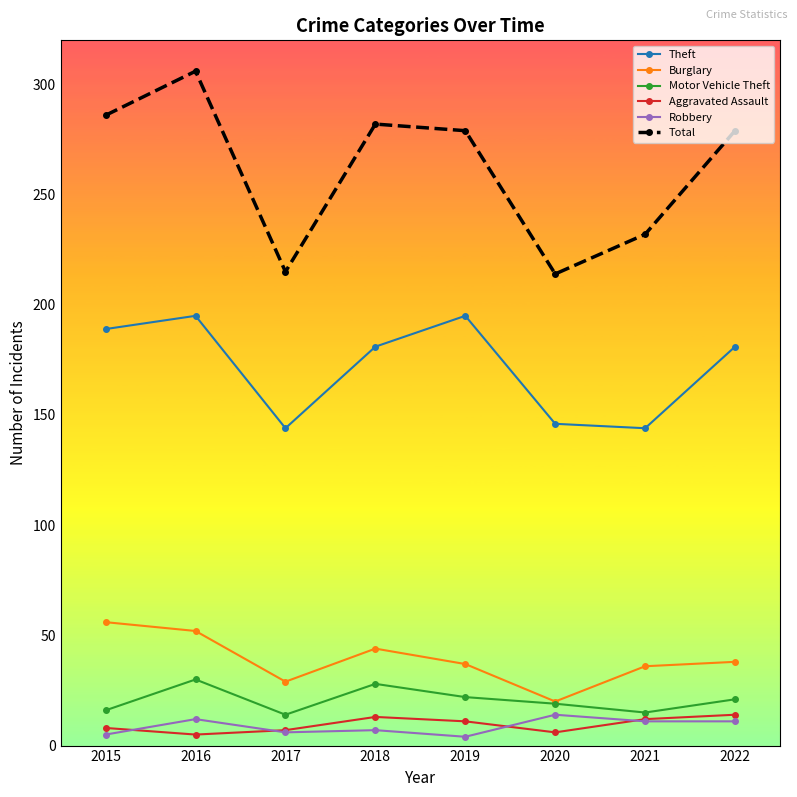

At which category does the chart reach its peak across all series?

2016